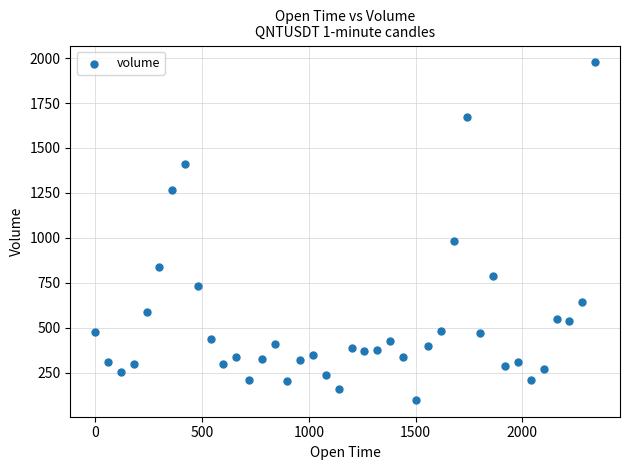

What Y value in the scatter plot is closest to 1037?

984.3